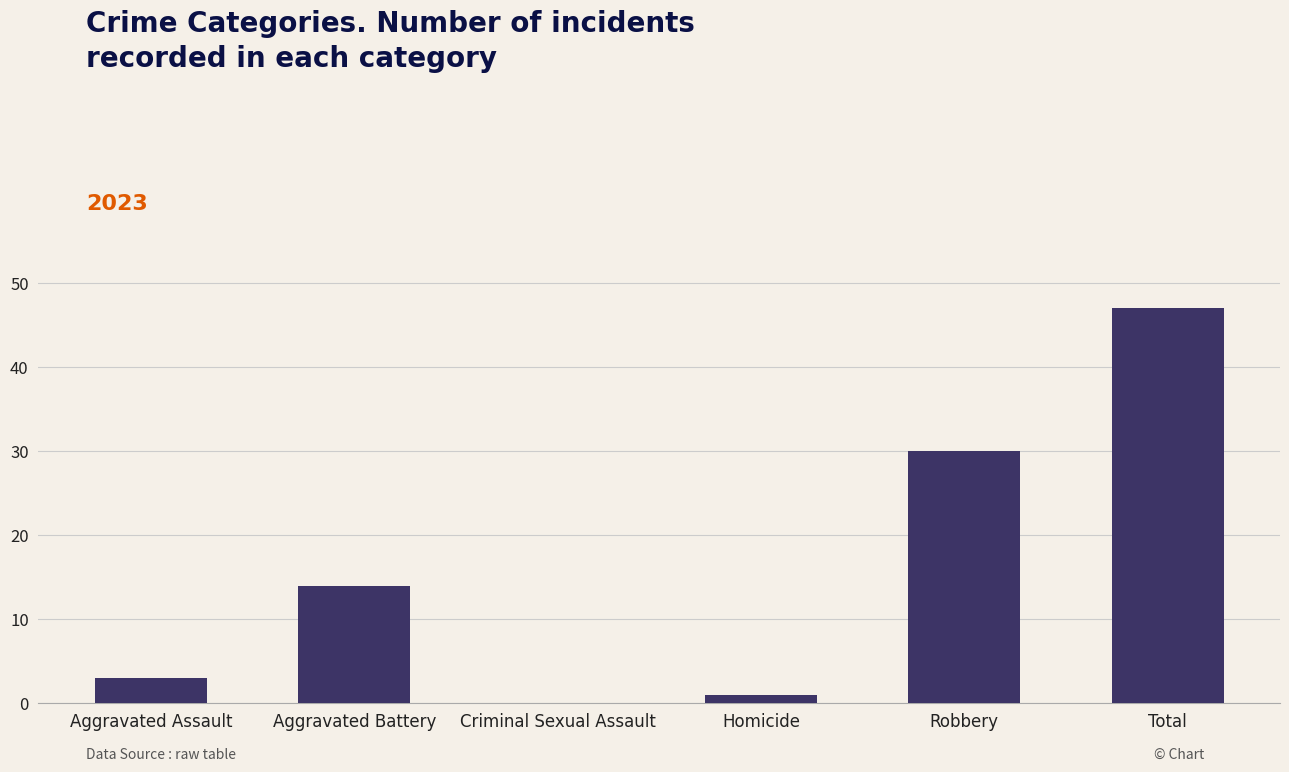

Where is the data nearest to the value 23?

Robbery